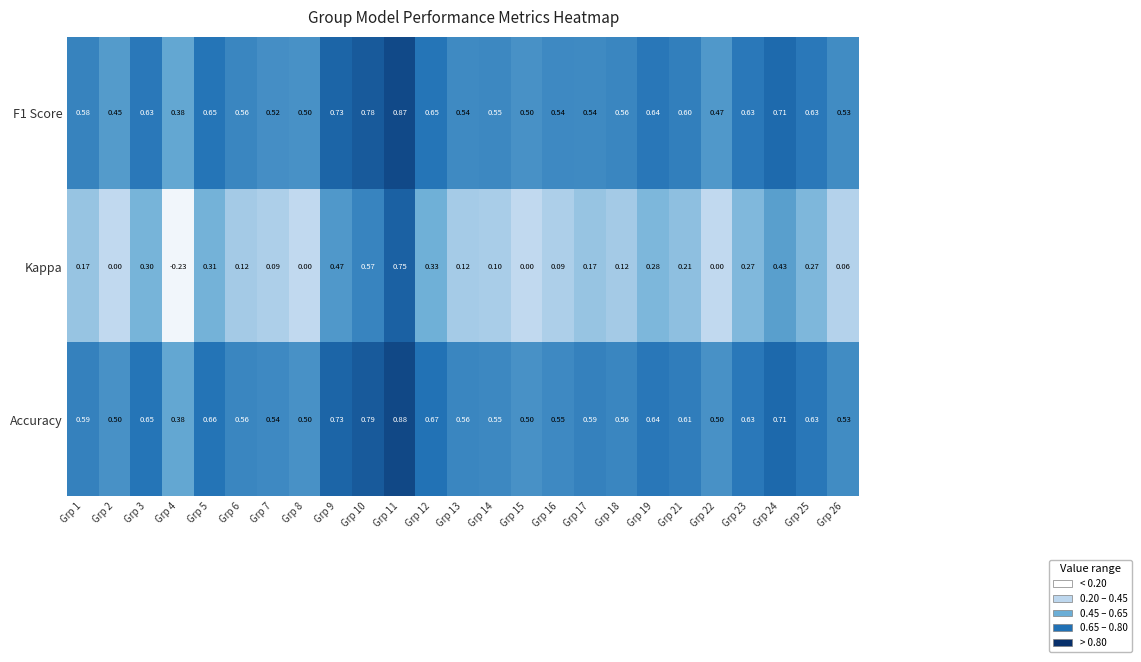

Which category has the lowest value across all series?

Grp 4